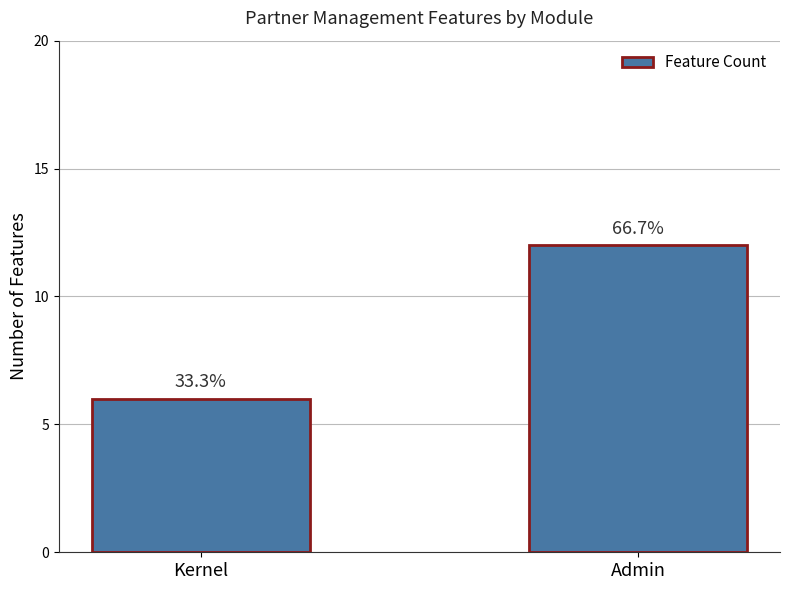

Where is the data nearest to the value 9?

Kernel